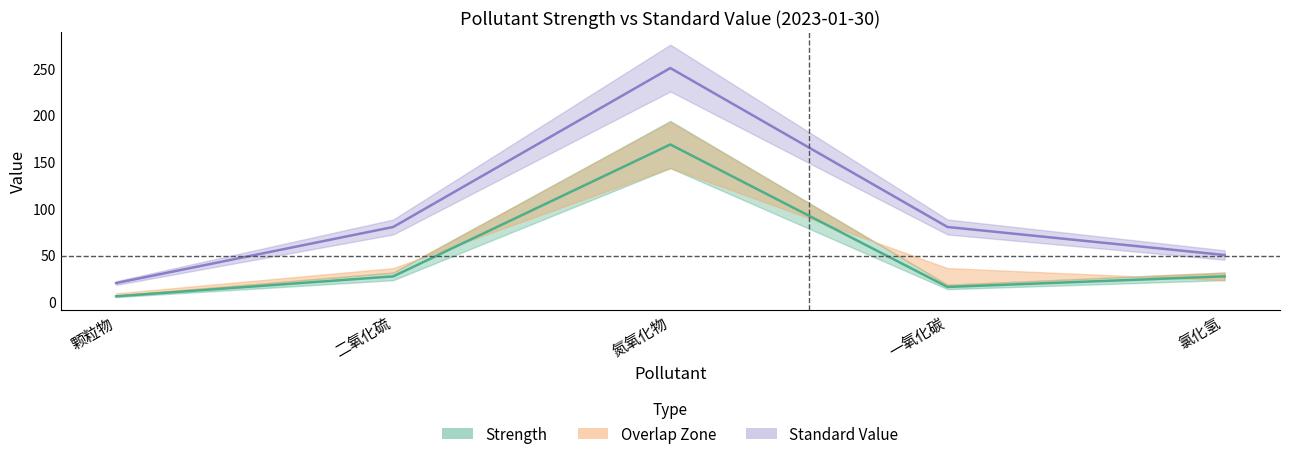

What is the smallest value displayed?

5.8